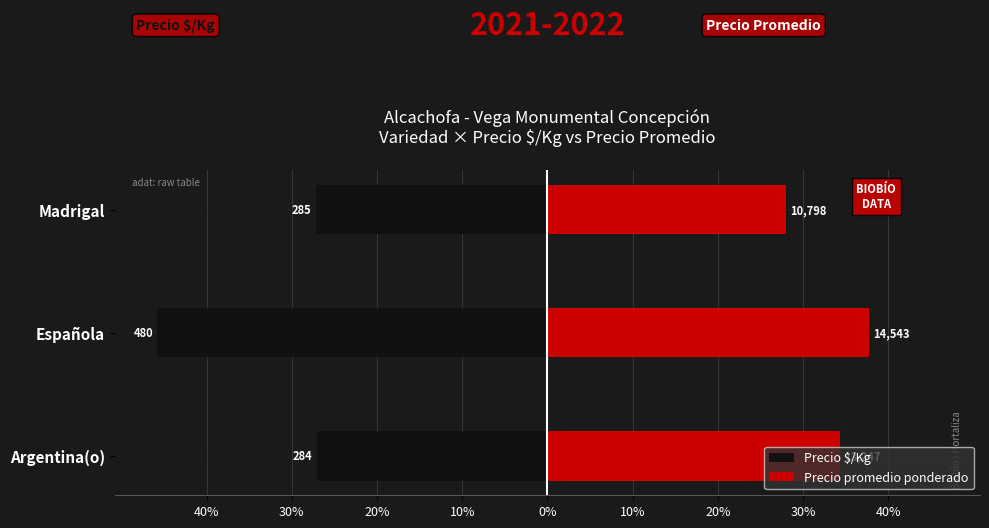

How many values in the Precio promedio ponderado series exceed 34?

2